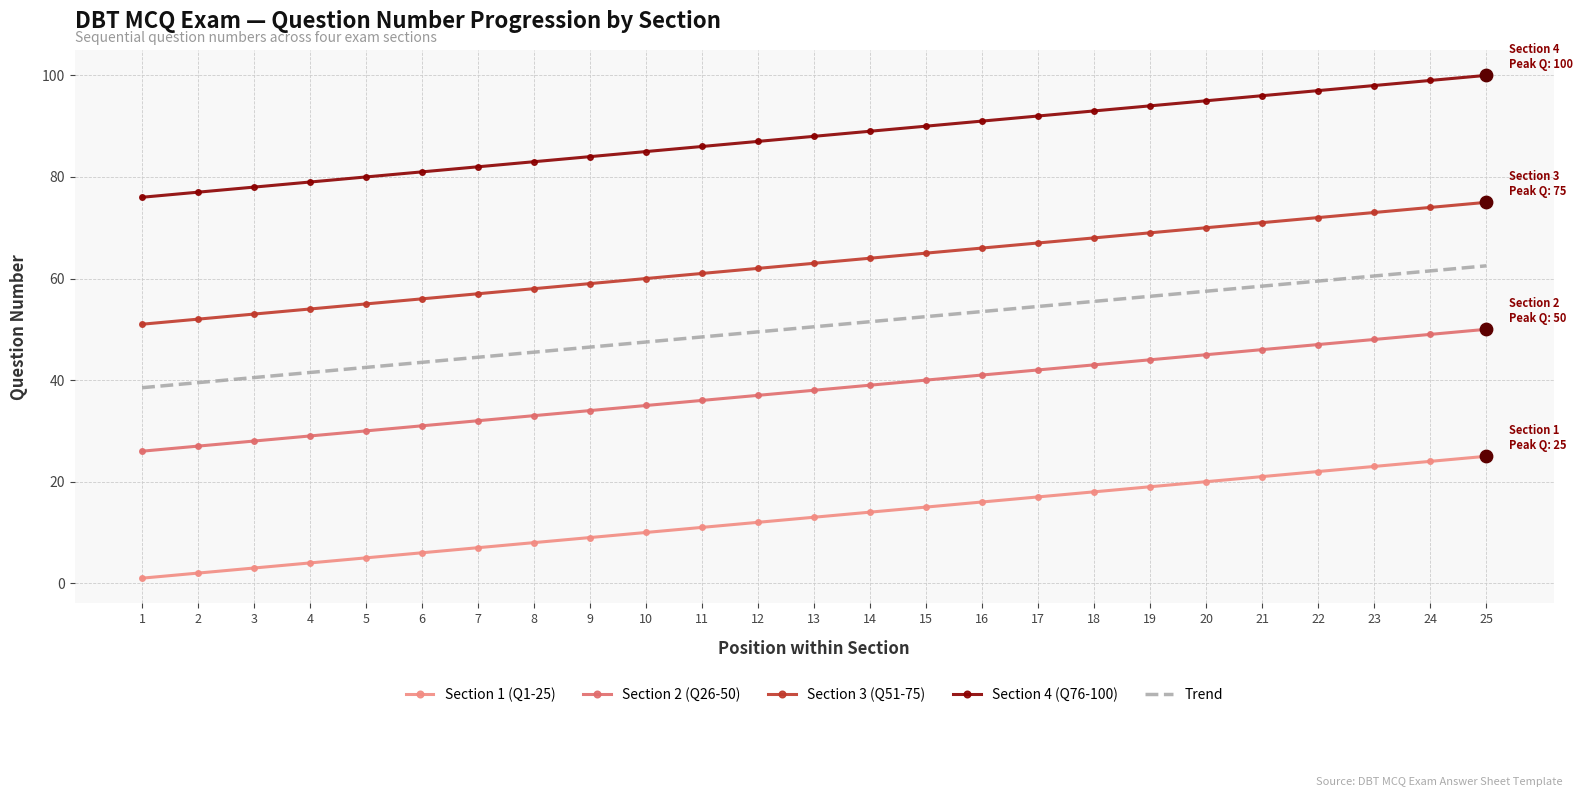

True or false: Section 1 (Q1-25) and Section 3 (Q51-75) cross at least once.

False